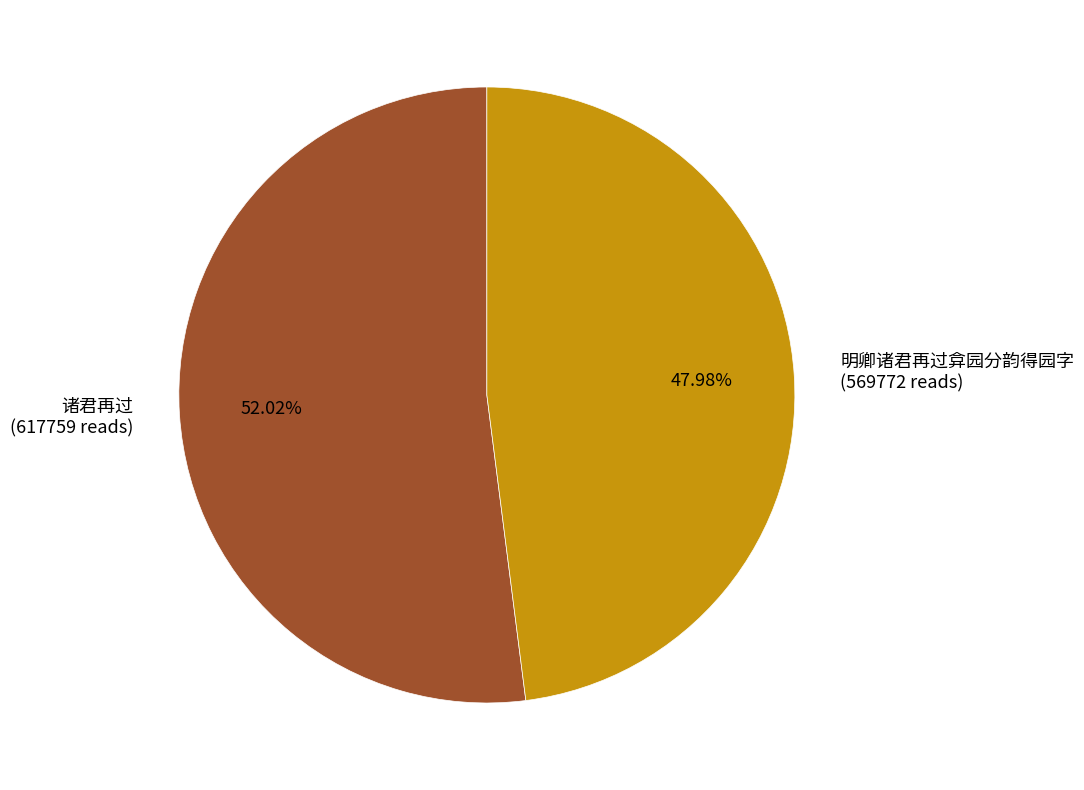

Combined, do 明卿诸君再过弇园分韵得园字 and 诸君再过 account for over 50%?

Yes